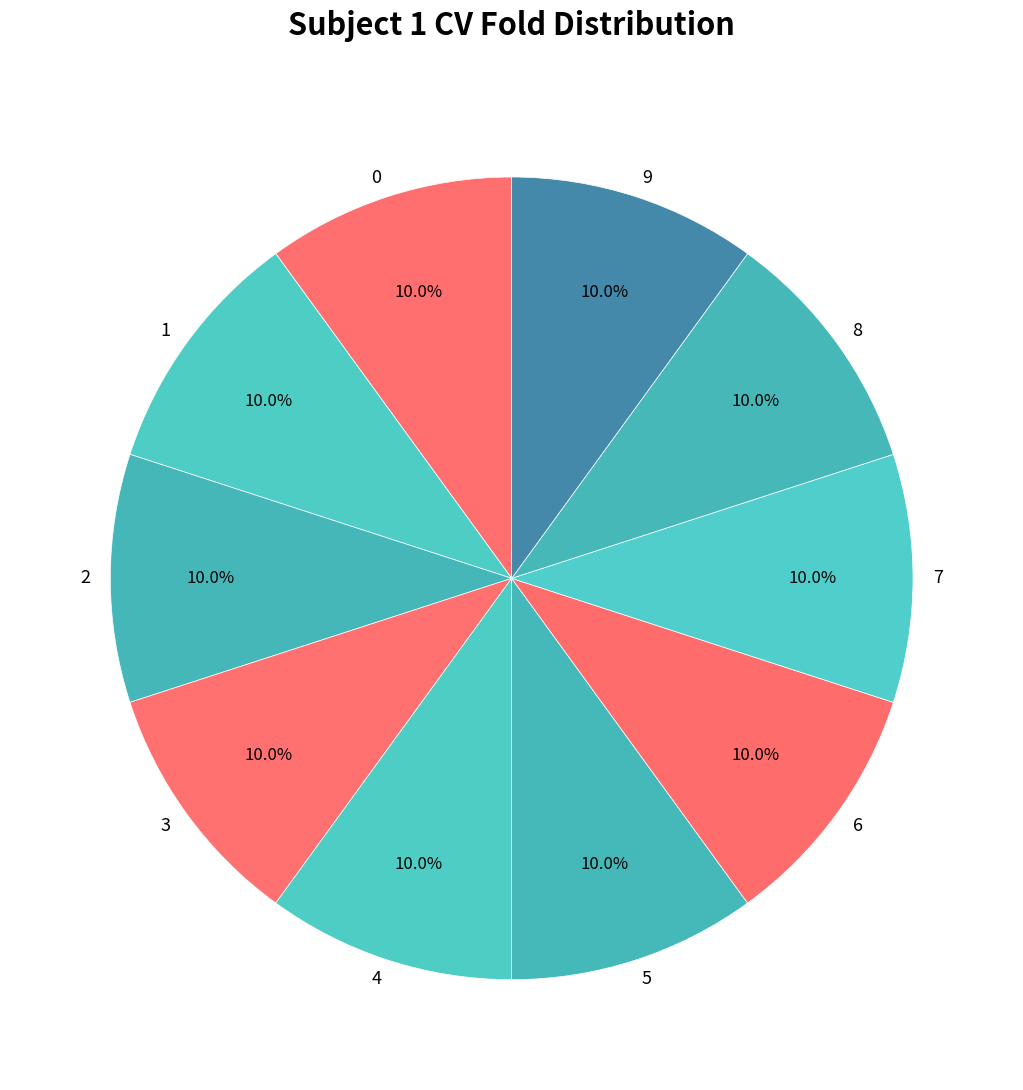

Is there a majority slice in this chart?

No